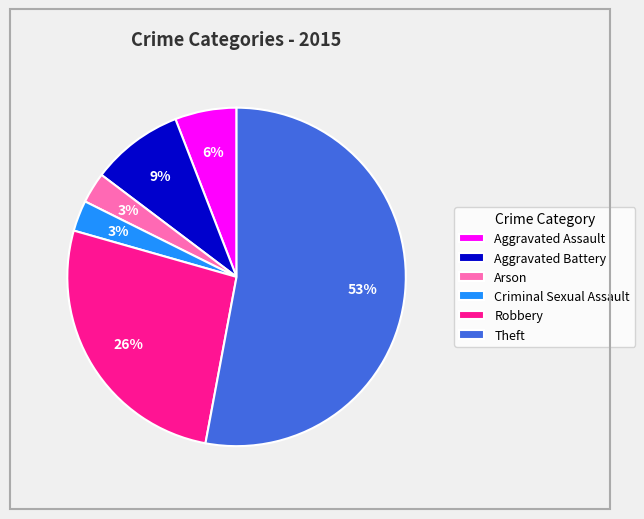

Combined, do Theft and Aggravated Battery account for over 50%?

Yes